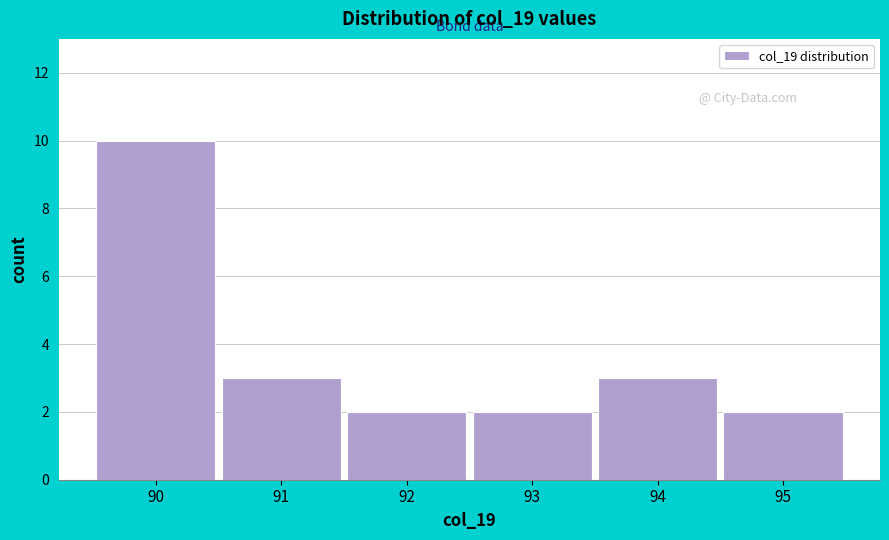

Reading left to right, transcribe all the data shown in this chart.

10	3	2	2	3	2